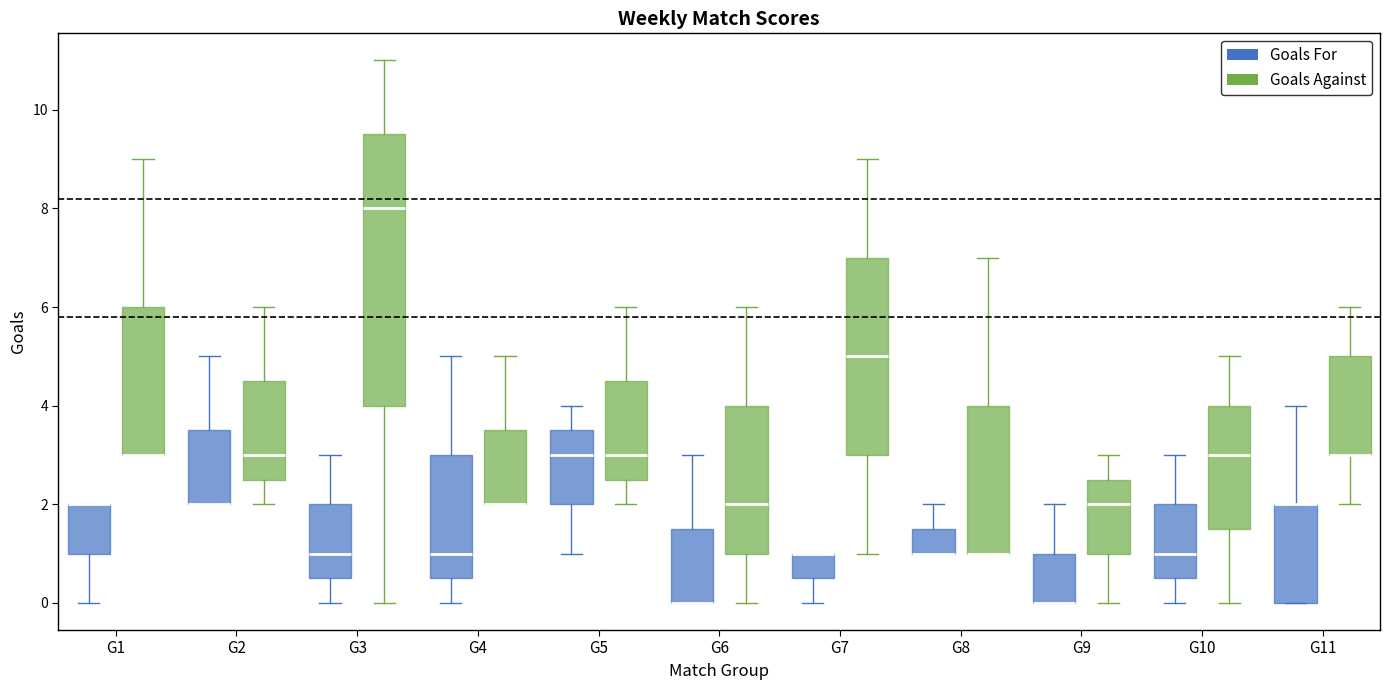

Reading left to right, transcribe this box plot: for each box, give where its median line is, the range the box spans, and where its two whiskers end, as read against the y-axis. The values are not printed on the chart, so give them approximately, as read against the axis.

G1 (Goals For): median 2.0 (drawn on the box's upper edge), box 1.0 to 2.0, whiskers 0.0 to 2.0
G1 (Goals Against): median 3.0 (drawn on the box's lower edge), box 3.0 to 6.0, whiskers 3.0 to 9.0
G2 (Goals For): median 2.0 (drawn on the box's lower edge), box 2.0 to 3.6, whiskers 2.0 to 5.0
G2 (Goals Against): median 3.0, box 2.6 to 4.6, whiskers 2.0 to 6.0
G3 (Goals For): median 1.0, box 0.6 to 2.0, whiskers 0.0 to 3.0
G3 (Goals Against): median 8.0, box 4.0 to 9.6, whiskers 0.0 to 11.0
G4 (Goals For): median 1.0, box 0.6 to 3.0, whiskers 0.0 to 5.0
G4 (Goals Against): median 2.0 (drawn on the box's lower edge), box 2.0 to 3.6, whiskers 2.0 to 5.0
G5 (Goals For): median 3.0, box 2.0 to 3.6, whiskers 1.0 to 4.0
G5 (Goals Against): median 3.0, box 2.6 to 4.6, whiskers 2.0 to 6.0
G6 (Goals For): median 0.0 (drawn on the box's lower edge), box 0.0 to 1.6, whiskers 0.0 to 3.0
G6 (Goals Against): median 2.0, box 1.0 to 4.0, whiskers 0.0 to 6.0
G7 (Goals For): median 1.0 (drawn on the box's upper edge), box 0.6 to 1.0, whiskers 0.0 to 1.0
G7 (Goals Against): median 5.0, box 3.0 to 7.0, whiskers 1.0 to 9.0
G8 (Goals For): median 1.0 (drawn on the box's lower edge), box 1.0 to 1.6, whiskers 1.0 to 2.0
G8 (Goals Against): median 1.0 (drawn on the box's lower edge), box 1.0 to 4.0, whiskers 1.0 to 7.0
G9 (Goals For): median 0.0 (drawn on the box's lower edge), box 0.0 to 1.0, whiskers 0.0 to 2.0
G9 (Goals Against): median 2.0, box 1.0 to 2.6, whiskers 0.0 to 3.0
G10 (Goals For): median 1.0, box 0.6 to 2.0, whiskers 0.0 to 3.0
G10 (Goals Against): median 3.0, box 1.6 to 4.0, whiskers 0.0 to 5.0
G11 (Goals For): median 2.0 (drawn on the box's upper edge), box 0.0 to 2.0, whiskers 0.0 to 4.0
G11 (Goals Against): median 3.0 (drawn on the box's lower edge), box 3.0 to 5.0, whiskers 2.0 to 6.0